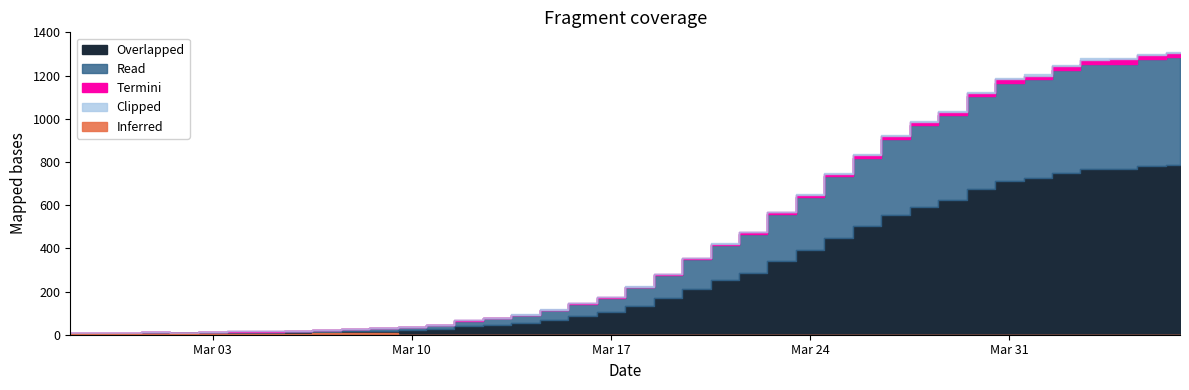

True or false: the data shows 332 at 2020-03-24.

False